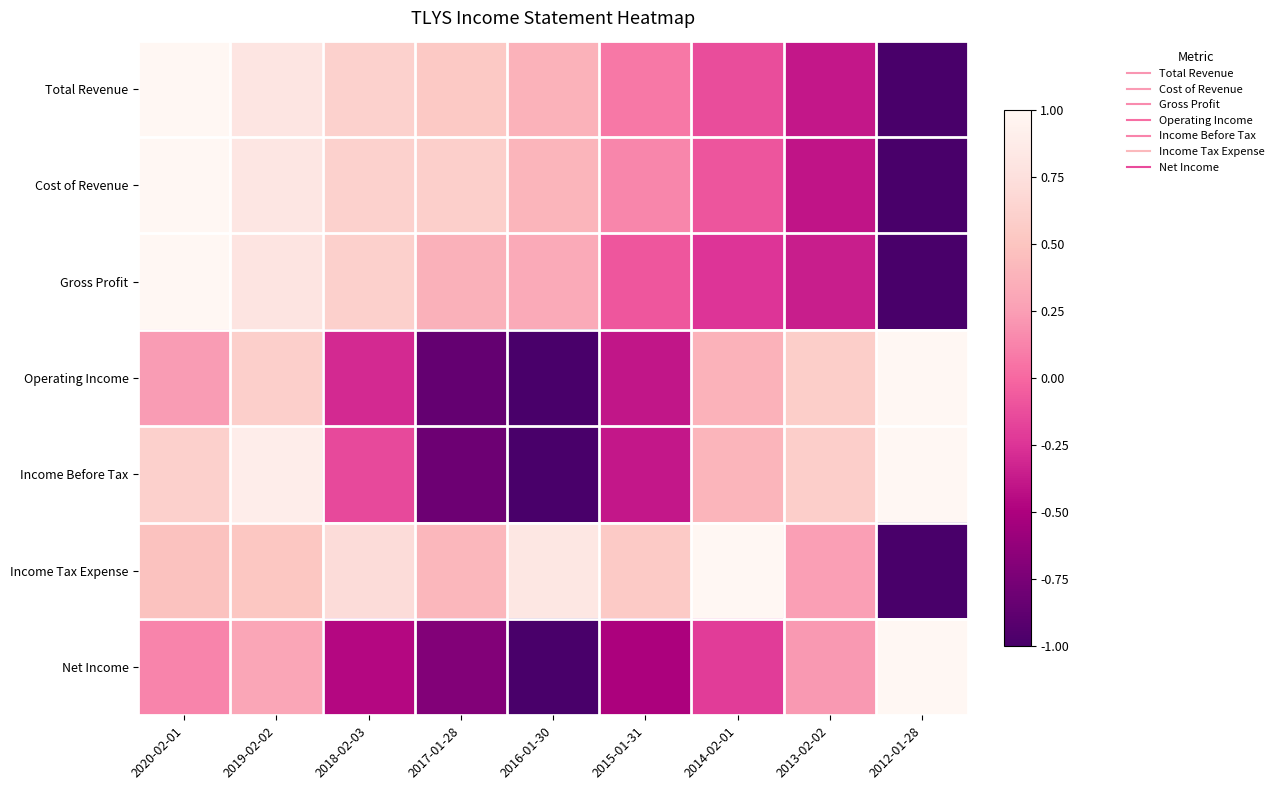

Reading left to right, transcribe all the data shown in this chart.

Total Revenue: 2020-02-01=1.0	2019-02-02=0.8	2018-02-03=0.6	2017-01-28=0.5	2016-01-30=0.4	2015-01-31=0.1	2014-02-01=-0.1	2013-02-02=-0.4	2012-01-28=-1.0
Cost of Revenue: 2020-02-01=1.0	2019-02-02=0.8	2018-02-03=0.6	2017-01-28=0.6	2016-01-30=0.4	2015-01-31=0.1	2014-02-01=-0.1	2013-02-02=-0.4	2012-01-28=-1.0
Gross Profit: 2020-02-01=1.0	2019-02-02=0.8	2018-02-03=0.6	2017-01-28=0.4	2016-01-30=0.3	2015-01-31=-0.1	2014-02-01=-0.2	2013-02-02=-0.4	2012-01-28=-1.0
Operating Income: 2020-02-01=0.2	2019-02-02=0.6	2018-02-03=-0.3	2017-01-28=-0.9	2016-01-30=-1.0	2015-01-31=-0.4	2014-02-01=0.4	2013-02-02=0.6	2012-01-28=1.0
Income Before Tax: 2020-02-01=0.6	2019-02-02=0.9	2018-02-03=-0.1	2017-01-28=-0.8	2016-01-30=-1.0	2015-01-31=-0.4	2014-02-01=0.4	2013-02-02=0.6	2012-01-28=1.0
Income Tax Expense: 2020-02-01=0.5	2019-02-02=0.5	2018-02-03=0.7	2017-01-28=0.4	2016-01-30=0.8	2015-01-31=0.6	2014-02-01=1.0	2013-02-02=0.2	2012-01-28=-1.0
Net Income: 2020-02-01=0.1	2019-02-02=0.3	2018-02-03=-0.5	2017-01-28=-0.7	2016-01-30=-1.0	2015-01-31=-0.5	2014-02-01=-0.2	2013-02-02=0.2	2012-01-28=1.0